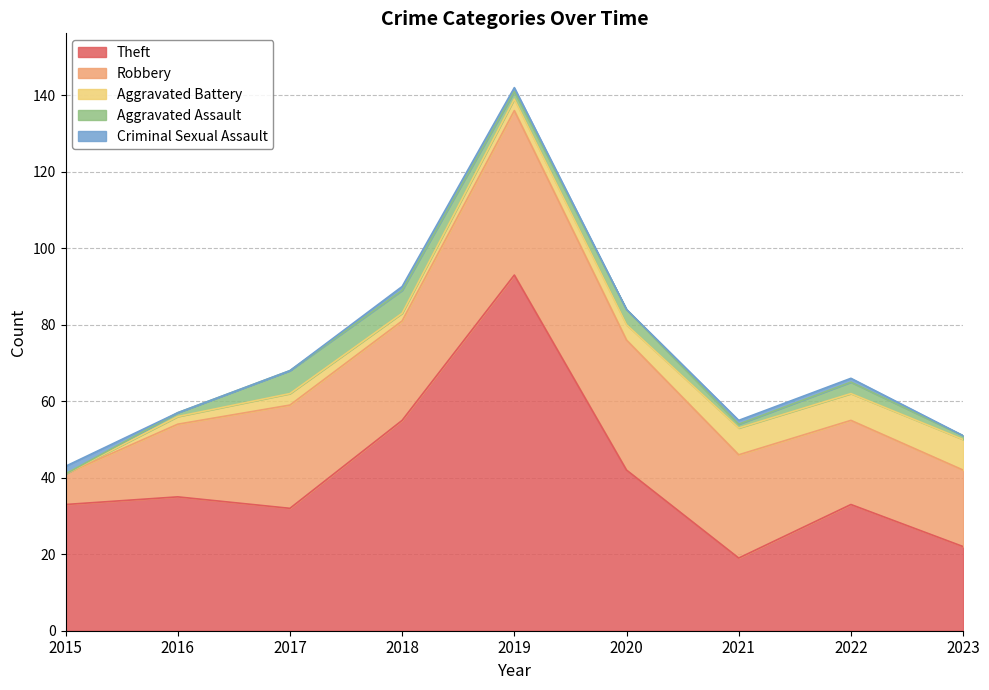

Count the number of data series in this chart.

5